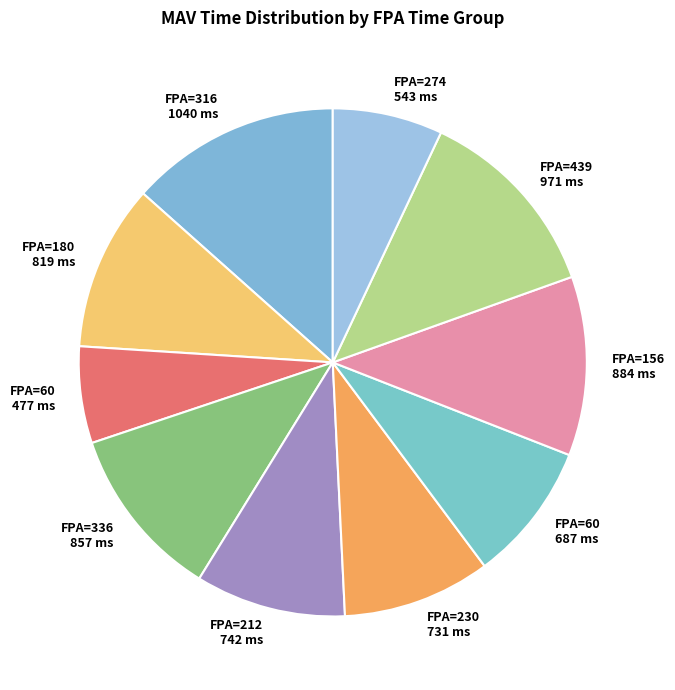

How many slices are in this pie chart?

10